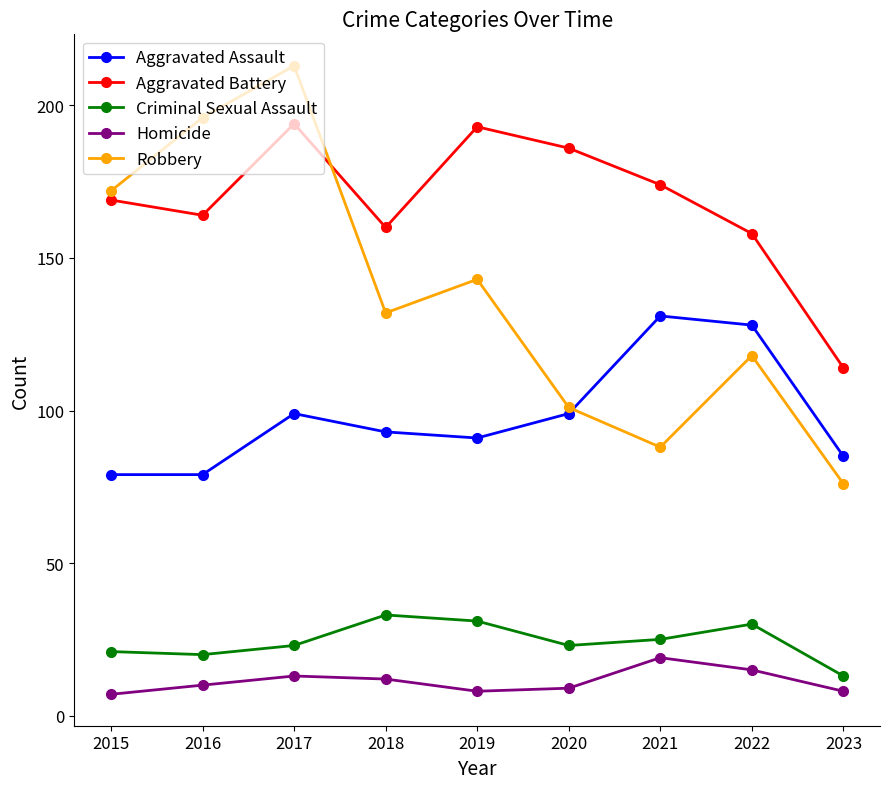

The value of Homicide at 2018 is 4. True or false?

False